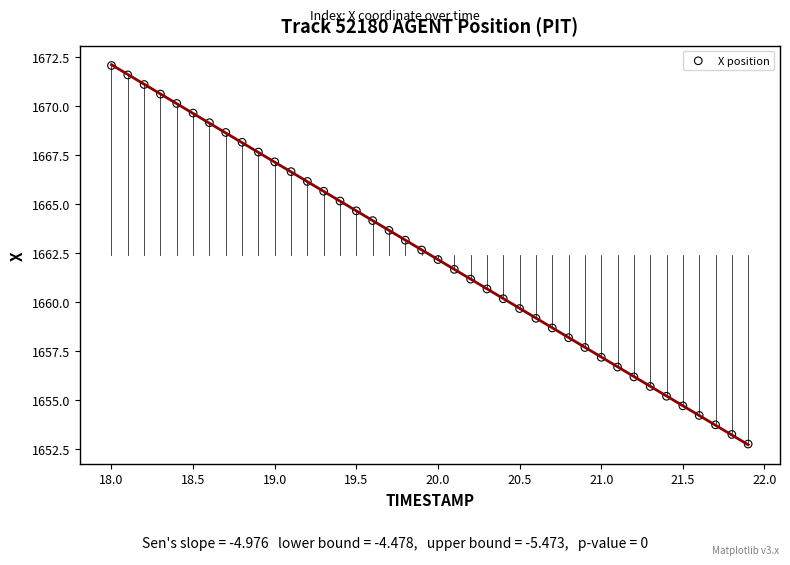

What is the range of X values (max minus min)?

3.9